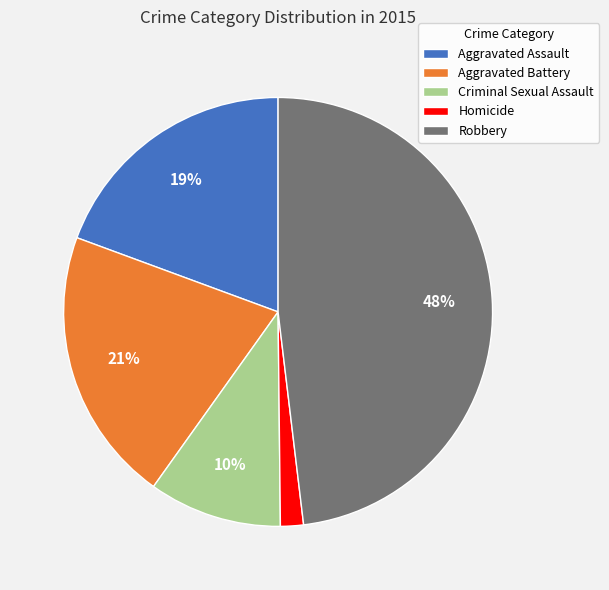

To the nearest percent, what is the average slice percentage?

20%